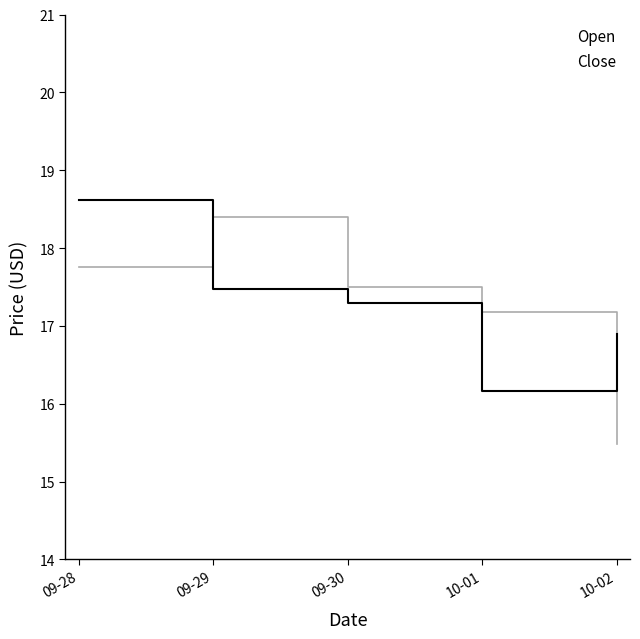

Reading right to left, list all the values displayed in this chart.

Open: 10-02=15.5	10-01=17.2	09-30=17.5	09-29=18.4	09-28=17.8
Close: 10-02=16.9	10-01=16.2	09-30=17.3	09-29=17.5	09-28=18.6